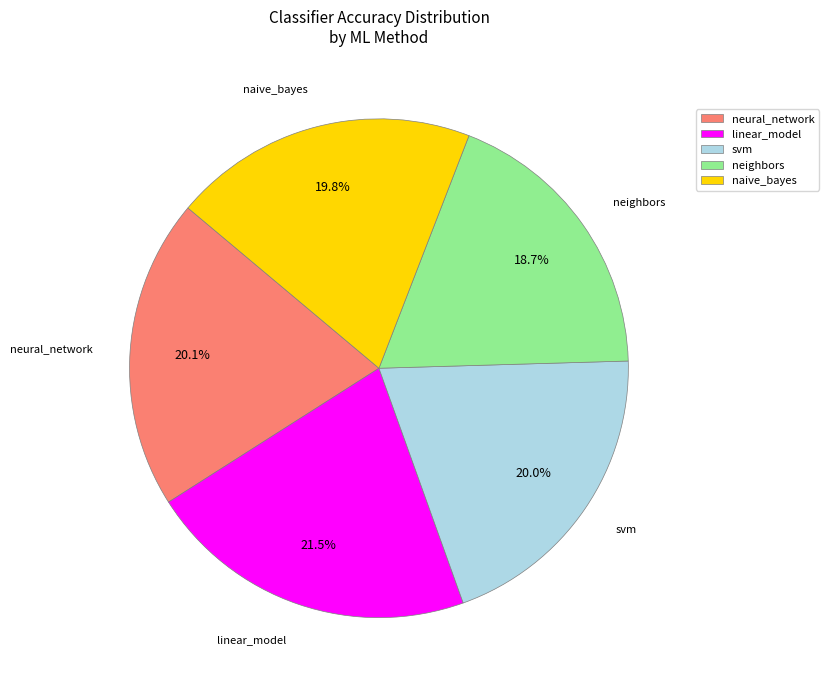

How many segments does this pie chart have?

5